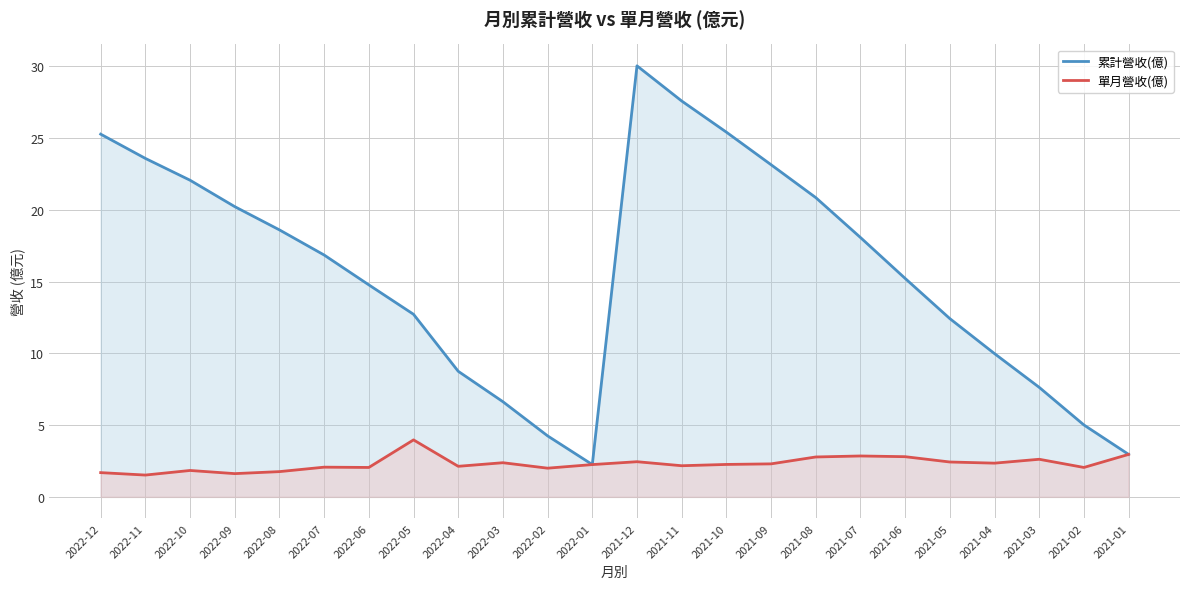

Reading left to right, list all the values displayed in this chart.

累計營收(億): 25.3	23.6	22.1	20.2	18.6	16.9	14.8	12.7	8.8	6.6	4.2	2.2	30.0	27.6	25.4	23.1	20.9	18.1	15.2	12.4	10.0	7.6	5.0	3.0
單月營收(億): 1.7	1.5	1.8	1.6	1.8	2.1	2.0	4.0	2.1	2.4	2.0	2.2	2.5	2.2	2.3	2.3	2.8	2.9	2.8	2.4	2.4	2.6	2.0	3.0